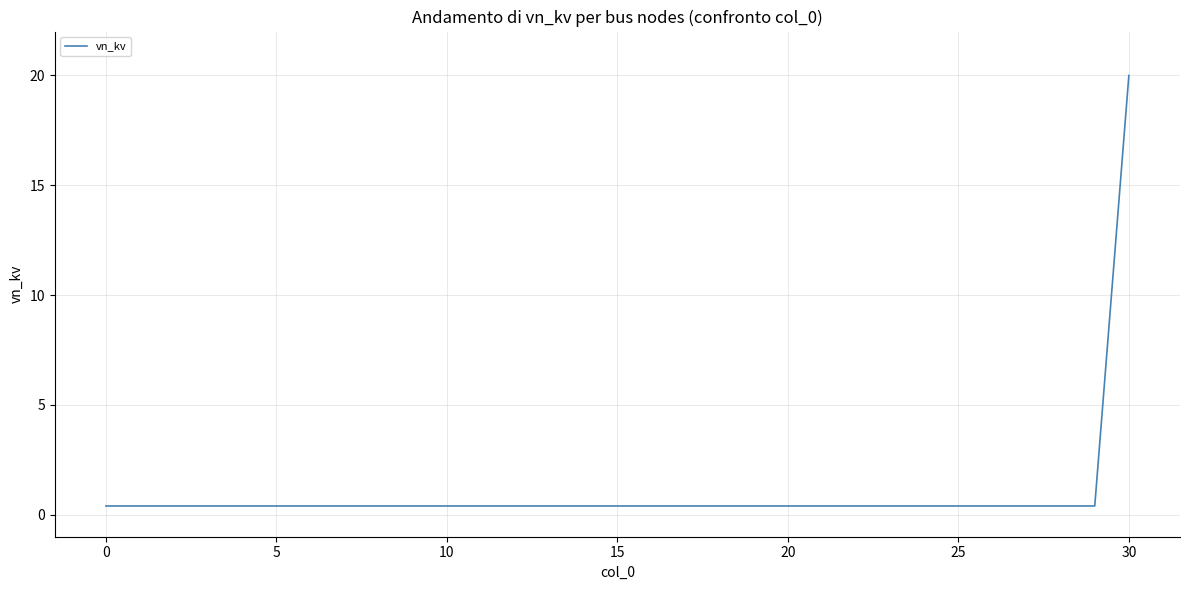

What is the maximum value shown in the chart?

20.0